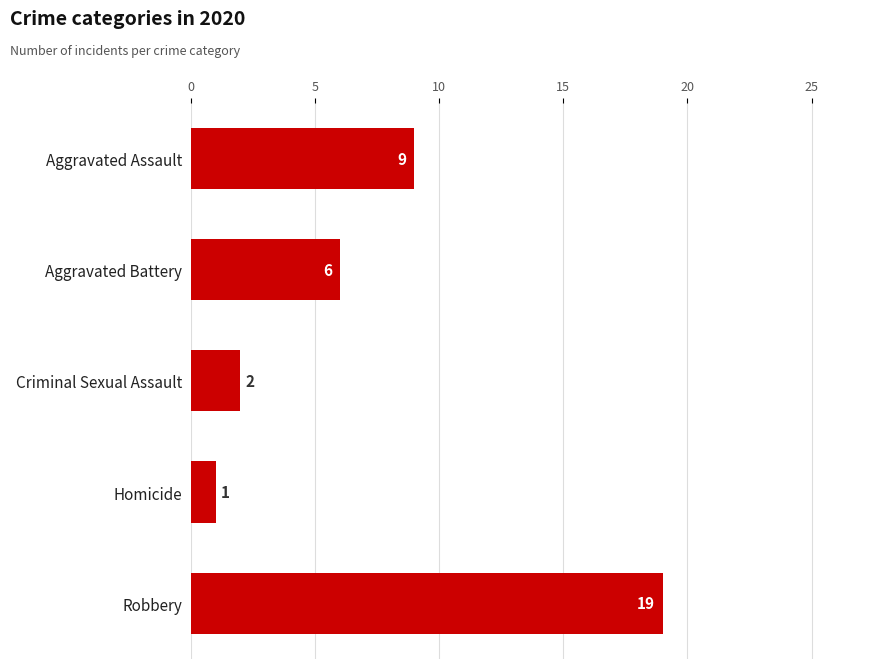

Where is the data nearest to the value 10?

Aggravated Assault